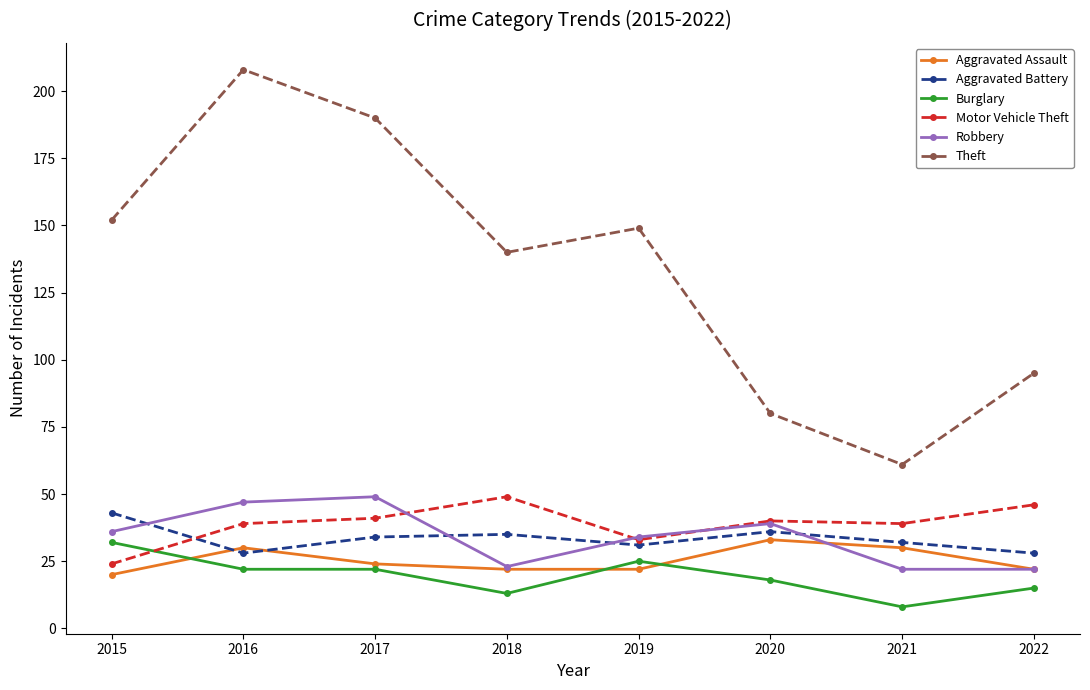

What is the minimum value shown in the chart?

8